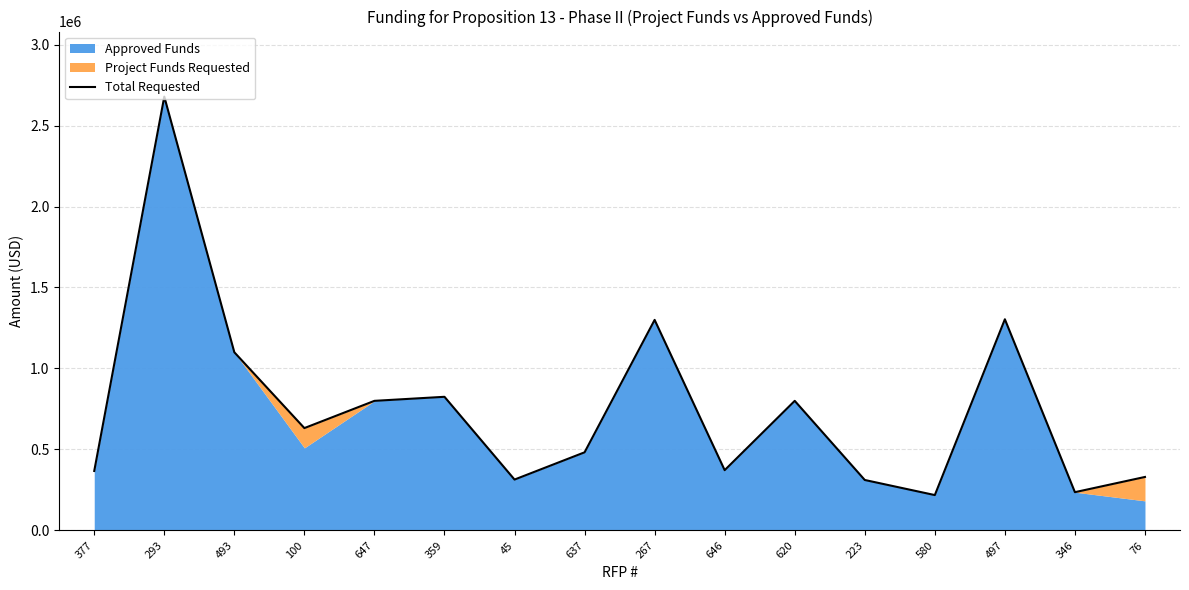

Reading left to right, what are all the values shown in this chart?

367000	2678765	1100000	631757	800000	825000	313938	482182	1300000	372000	800000	311280	218070	1303803	236000	330000